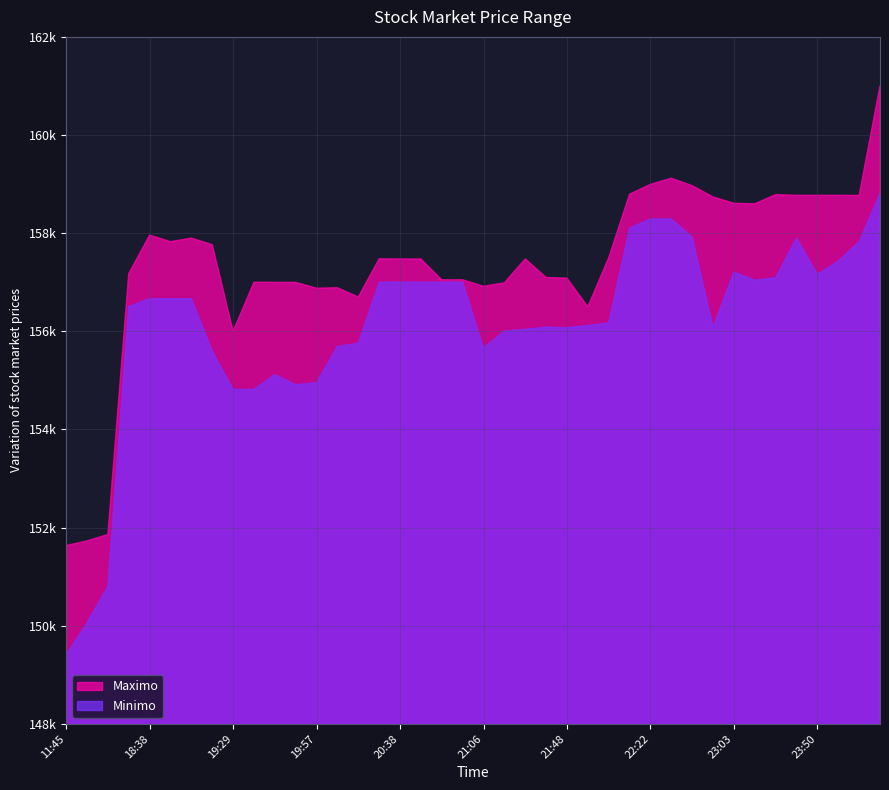

Reading right to left, list all the values displayed in this chart.

Maximo: 161000	158768	158771	158771	158771	158785	158598	158609	158738	158968	159120	158994	158794	157500	156500	157082	157097	157477	156987	156917	157050	157050	157474	157474	157477	156700	156887	156878	156996	156997	157000	156000	157766	157899	157827	157960	157175	151858	151727	151633
Minimo: 158805	157827	157427	157159	157900	157087	157042	157205	156079	157920	158289	158289	158100	156169	156116	156071	156083	156039	156003	155658	157000	157000	157001	157003	157000	155755	155692	154951	154911	155117	154815	154815	155596	156663	156663	156663	156502	150798	150056	149404